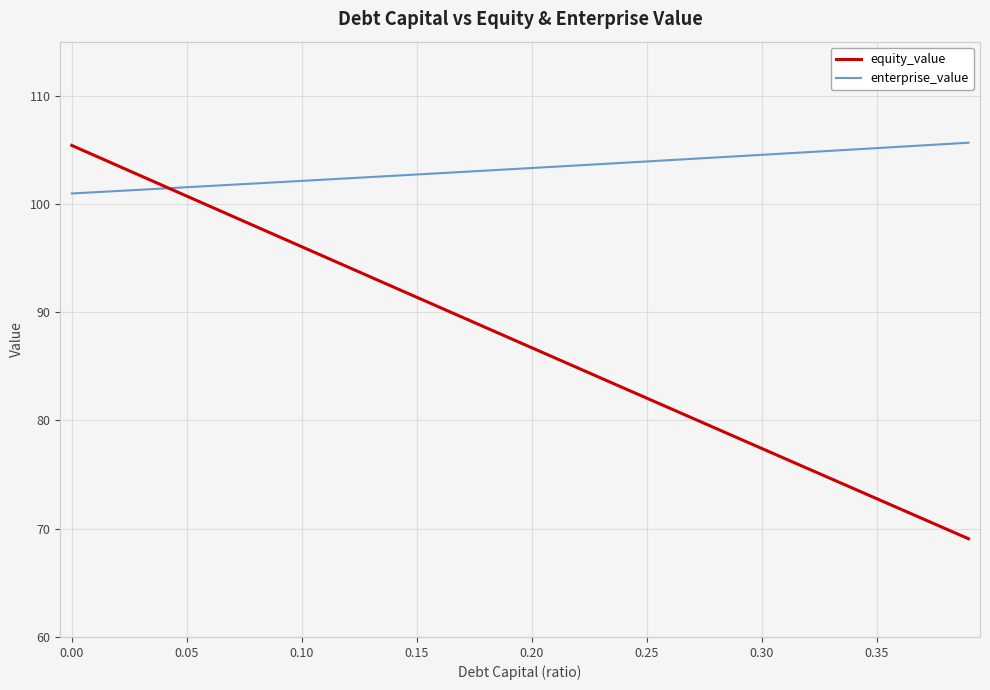

Which series has the largest total across all categories?

enterprise_value